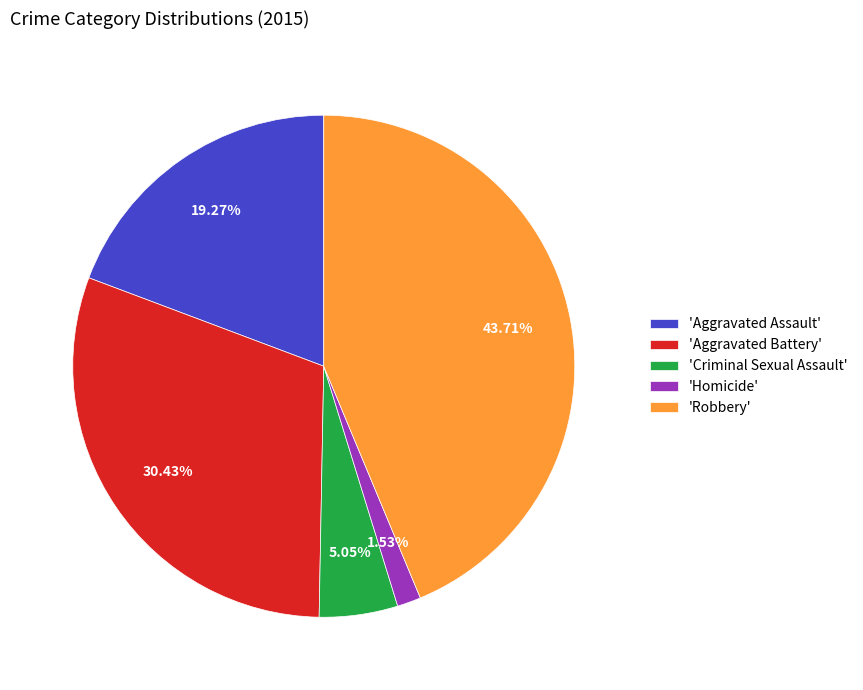

How many segments does this pie chart have?

5